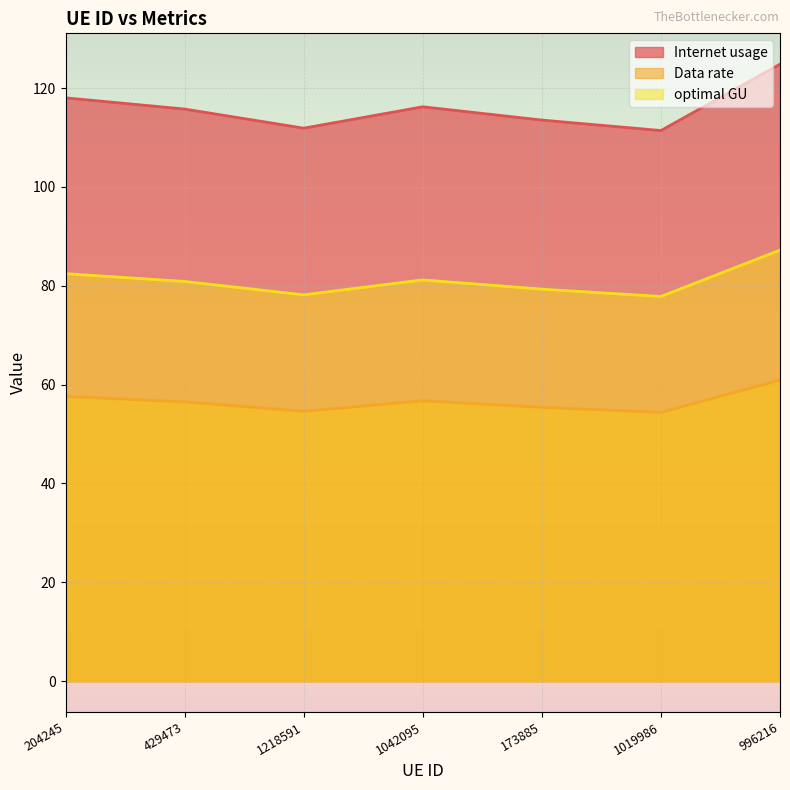

Reading left to right, list all the values displayed in this chart.

Internet usage: 118.0	115.8	111.9	116.2	113.5	111.4	124.8
Data rate: 57.6	56.5	54.6	56.7	55.4	54.4	60.9
optimal GU: 82.5	80.9	78.2	81.2	79.3	77.8	87.2